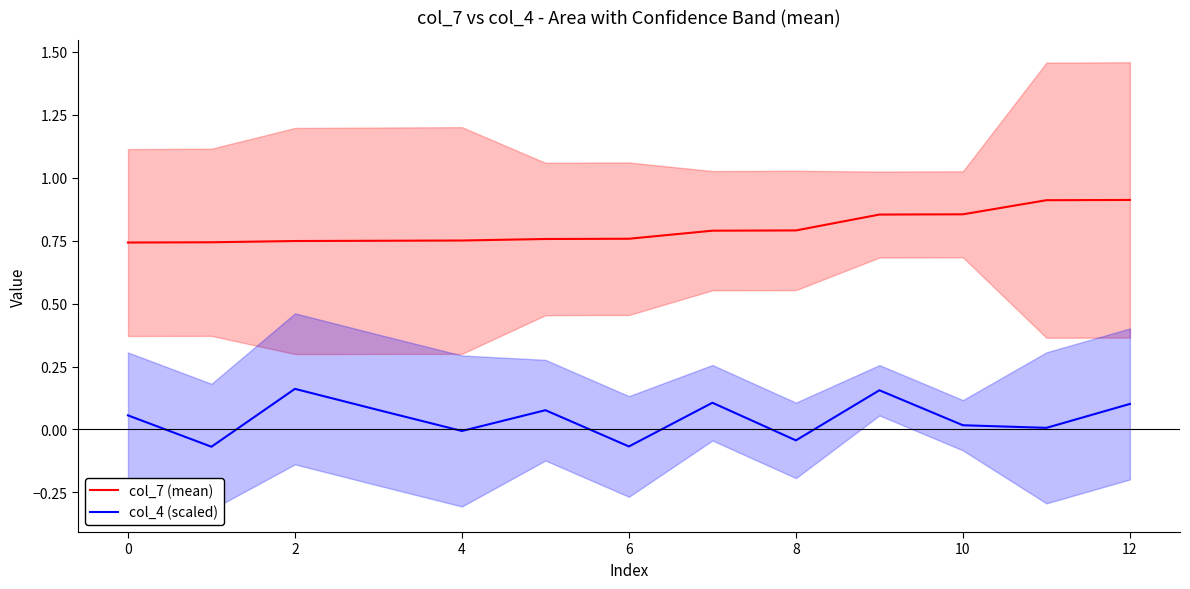

True or false: col_7 (mean) and col_4 (scaled) cross at least once.

False